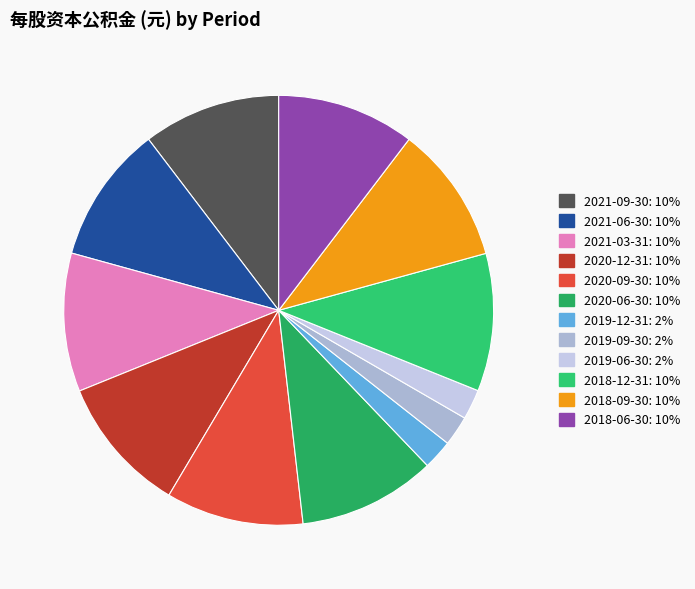

The 2020-09-30 slice represents 10% of the pie. True or false?

True